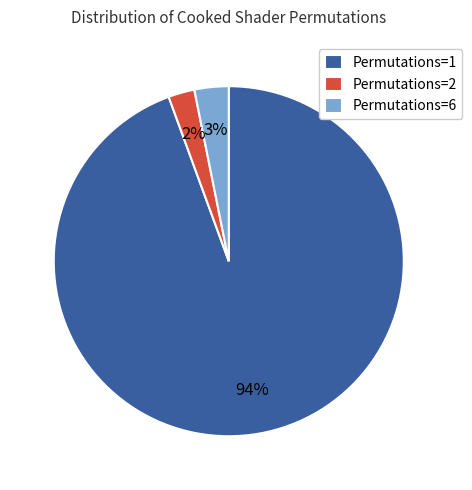

Which slice is the smallest?

Permutations=2